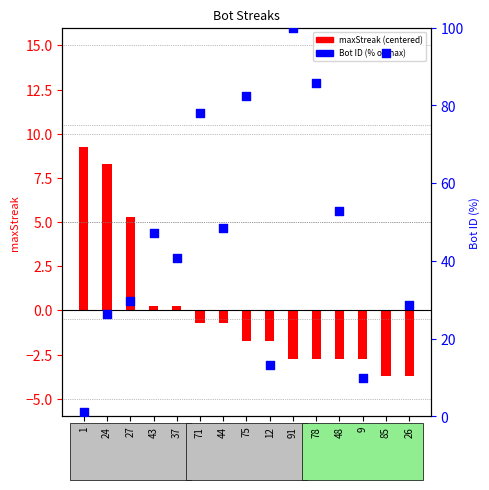

Which series has the largest Y range (max minus min)?

Bot ID (% of max)